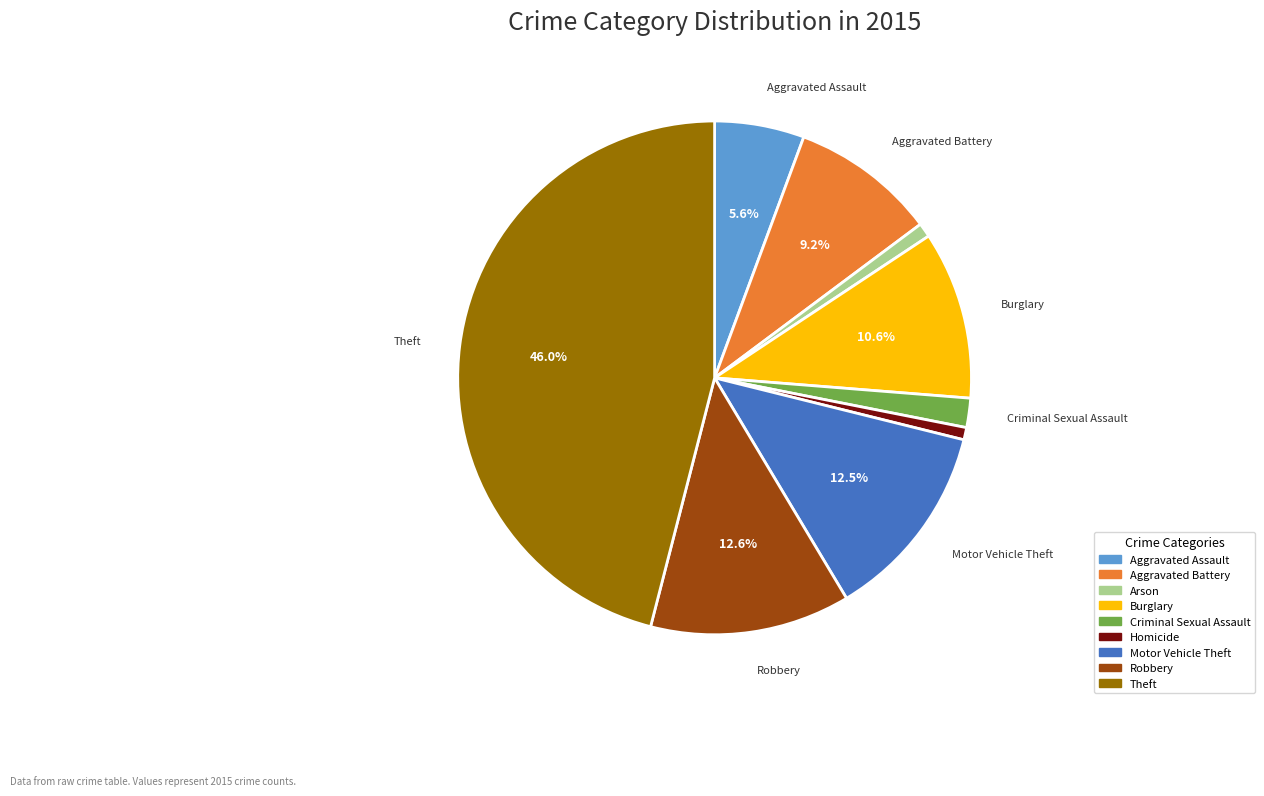

Does Aggravated Assault account for over 50% of the chart?

No